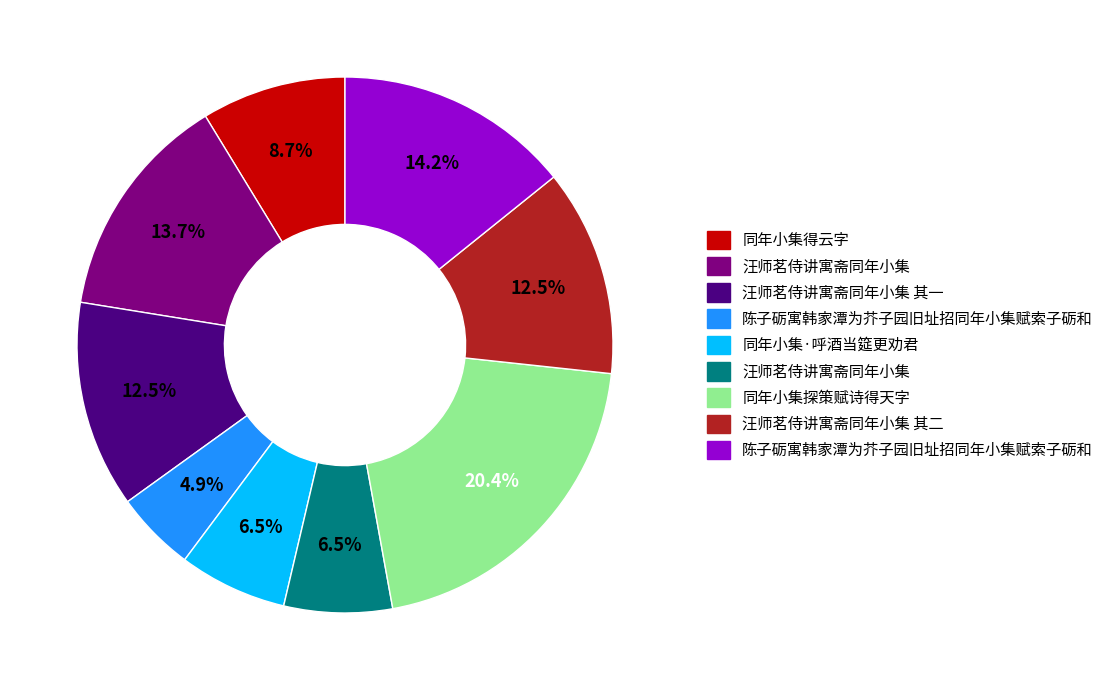

Does any single category account for the majority?

No